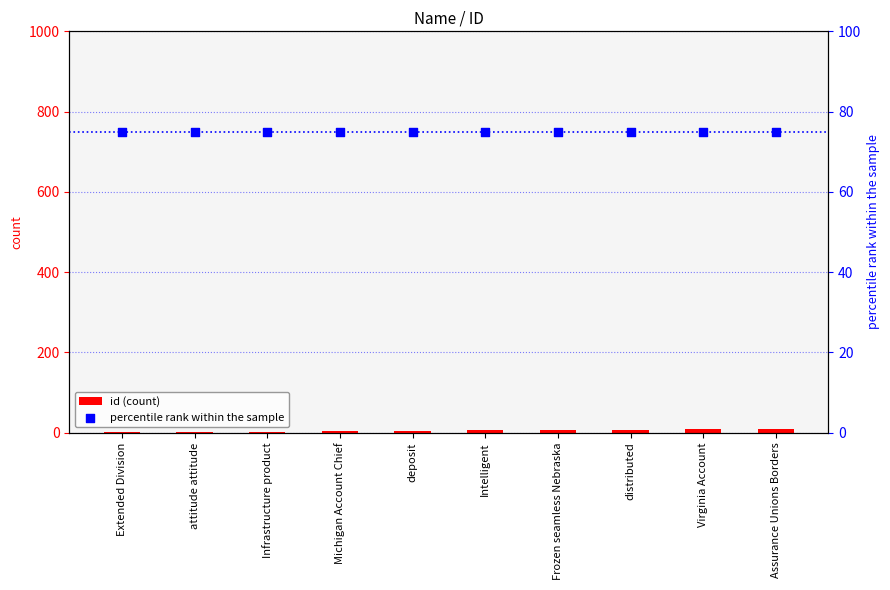

At which category is the sum across all series the highest?

Assurance Unions Borders